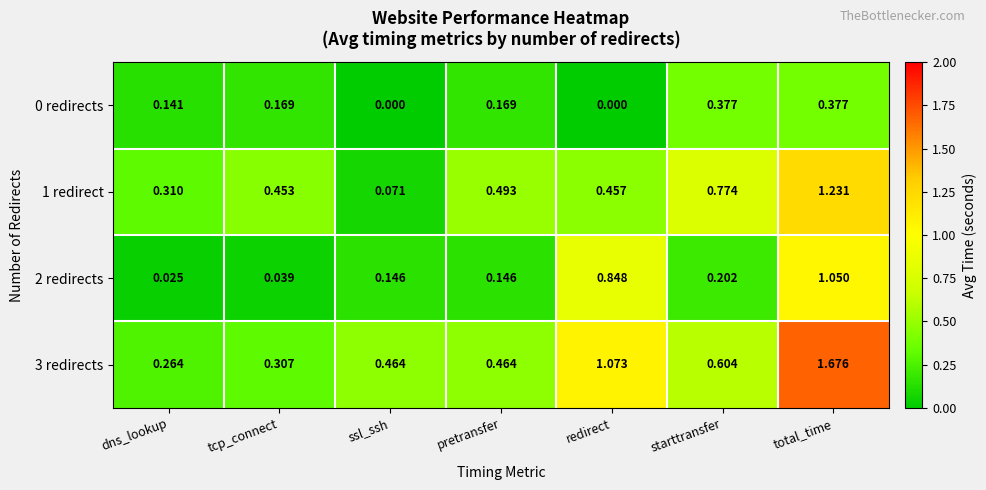

Where is 2 redirects nearest to the value 0?

dns_lookup